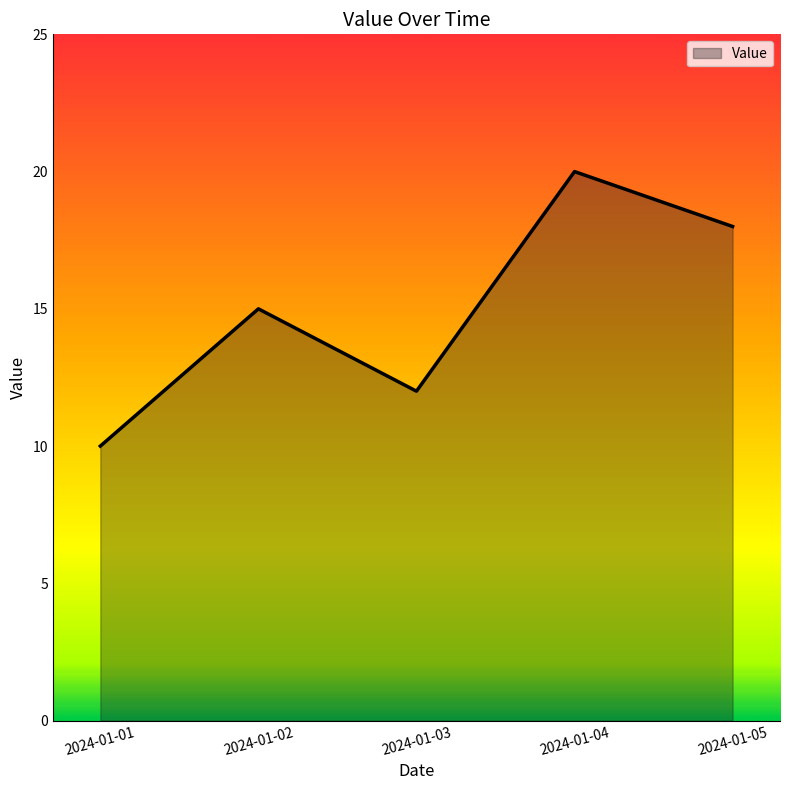

Count the number of data series in this chart.

1